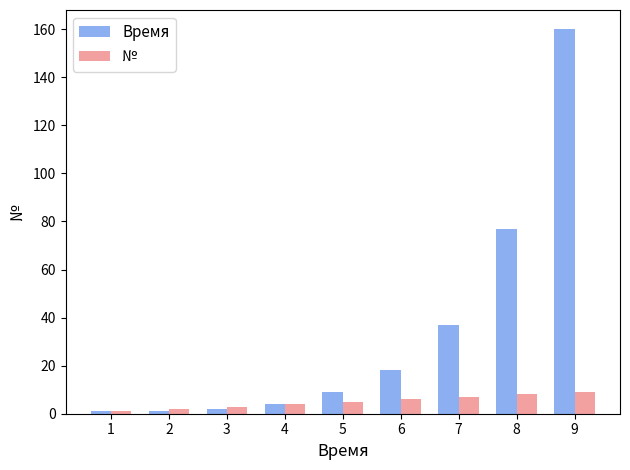

How many data points in Время are less than 9?

4